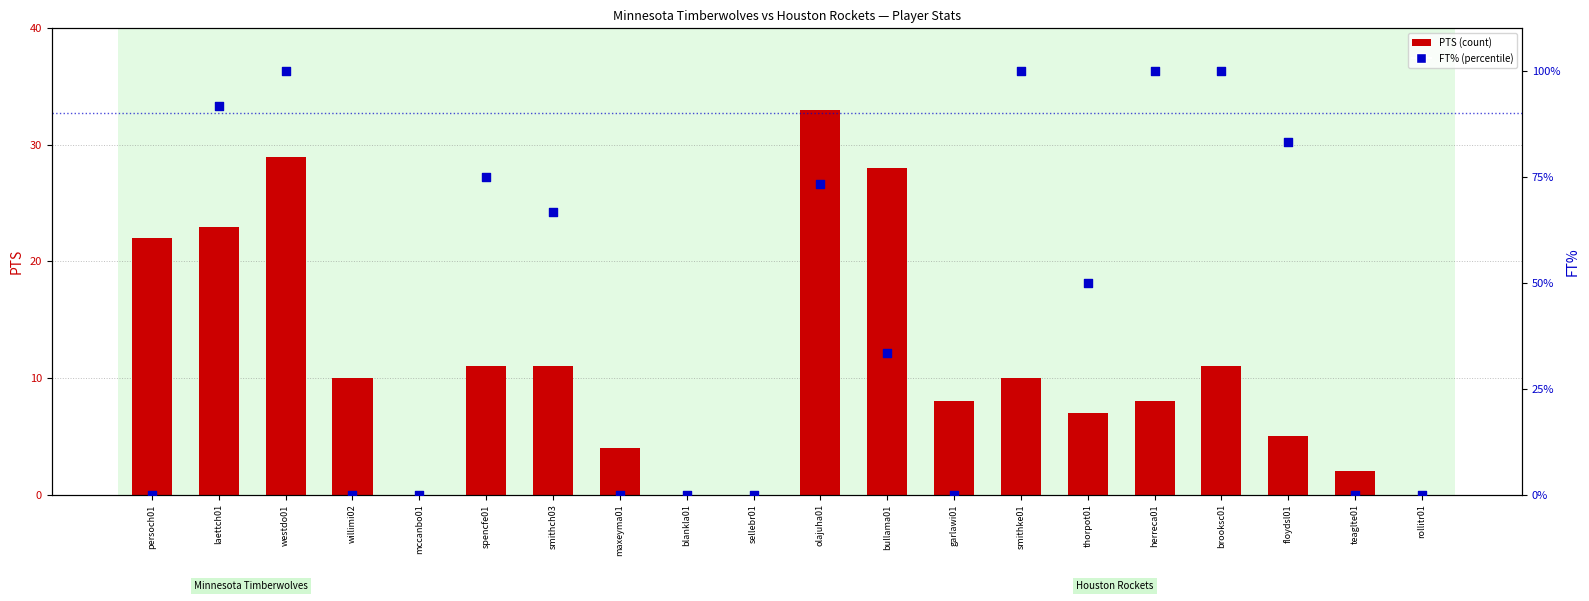

Which series has the largest Y range (max minus min)?

FT%